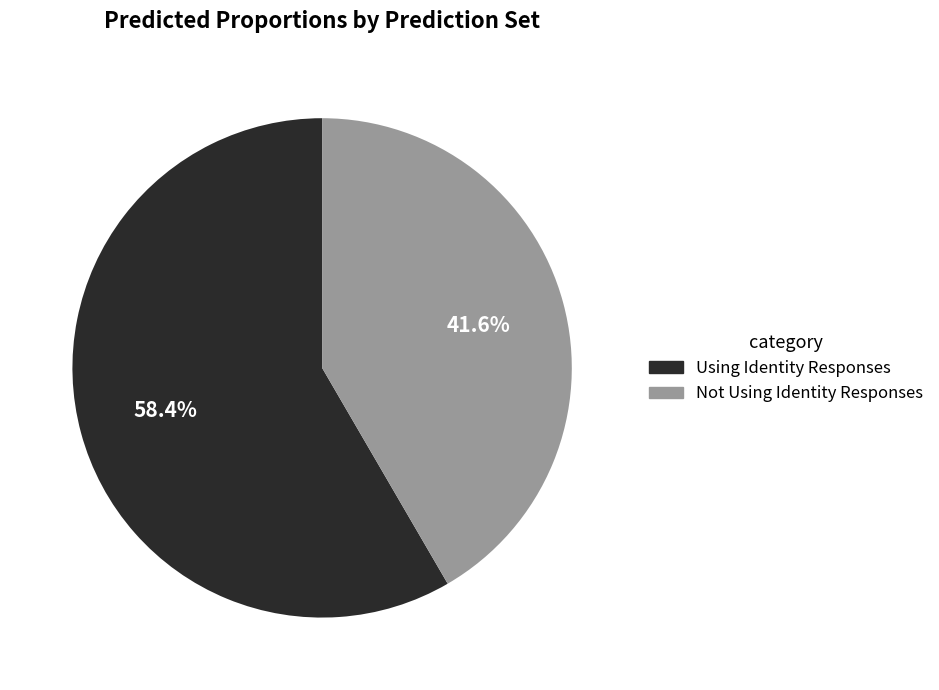

Which slice represents more than half of the pie?

Using Identity Responses